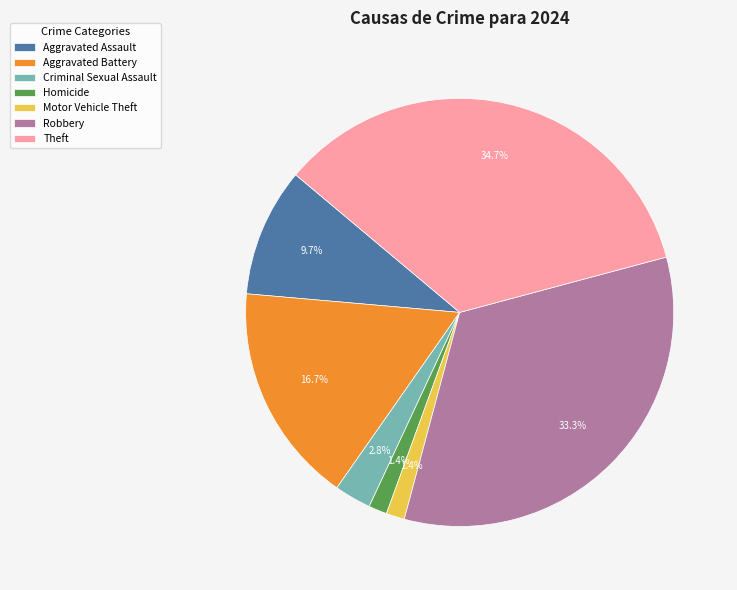

True or false: Theft accounts for 24% of the total.

False